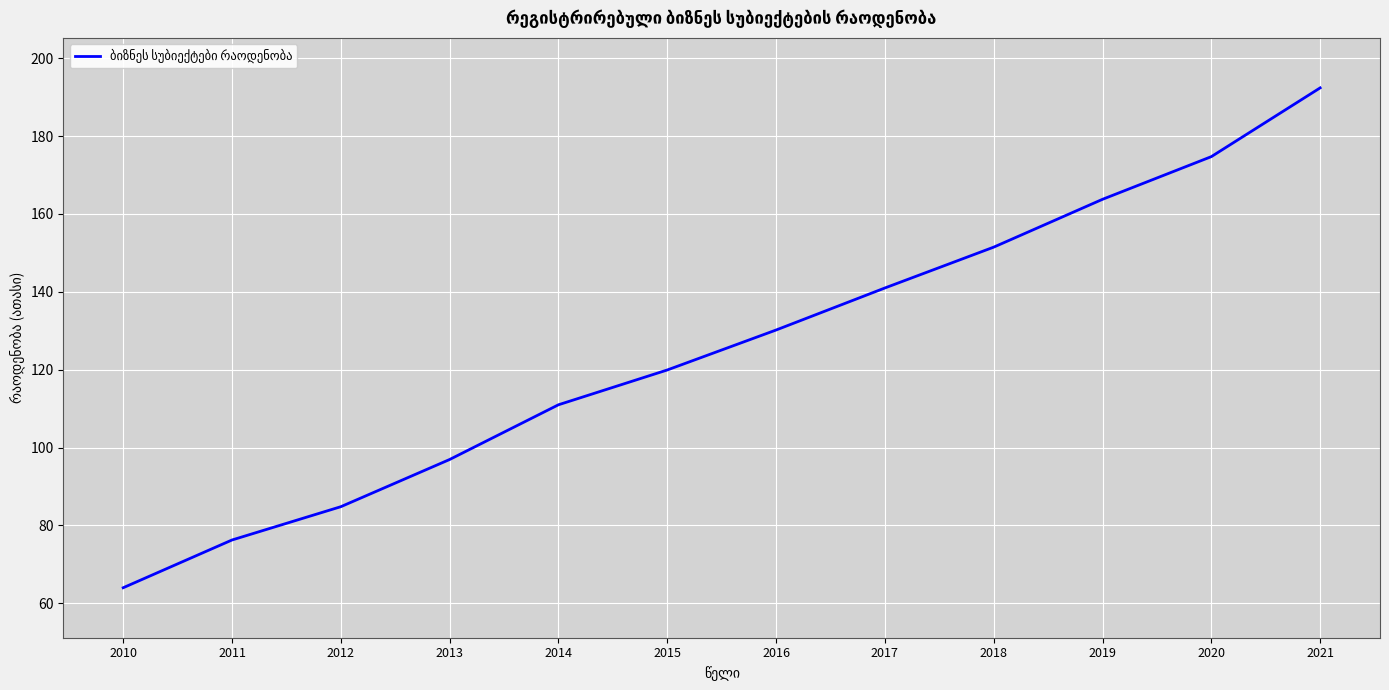

Reading right to left, what are all the values shown in this chart?

2021=192.4	2020=174.7	2019=163.8	2018=151.5	2017=141.0	2016=130.2	2015=119.9	2014=111.0	2013=96.9	2012=84.8	2011=76.3	2010=64.0